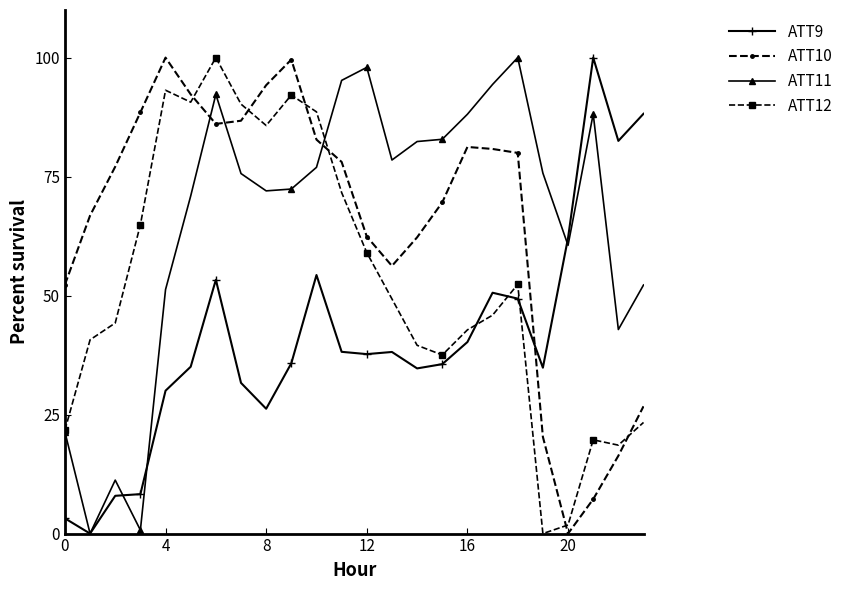

What is the maximum value shown in the chart?

100.0